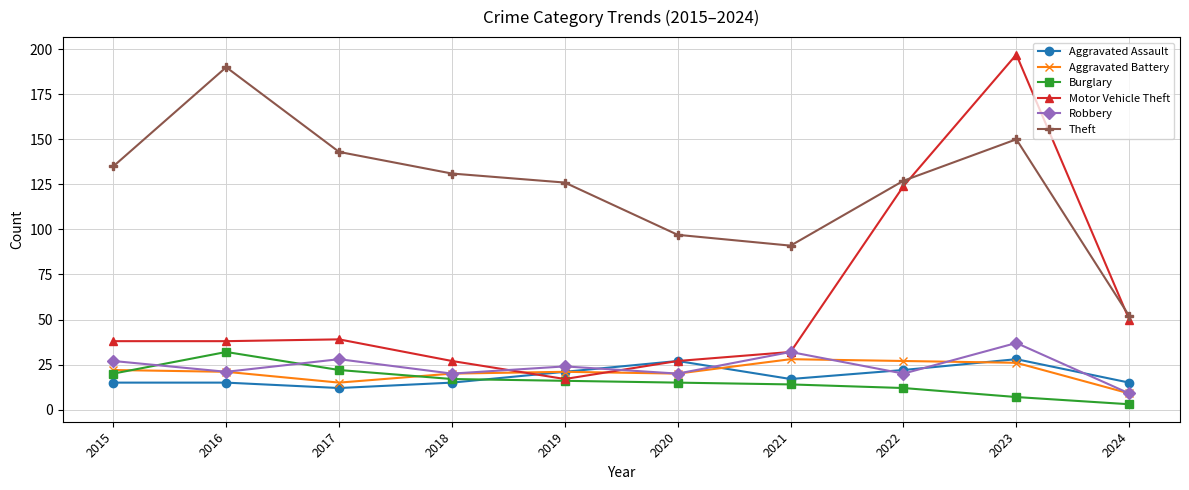

Which series ends up on top after the final intersection of Motor Vehicle Theft and Theft?

Theft